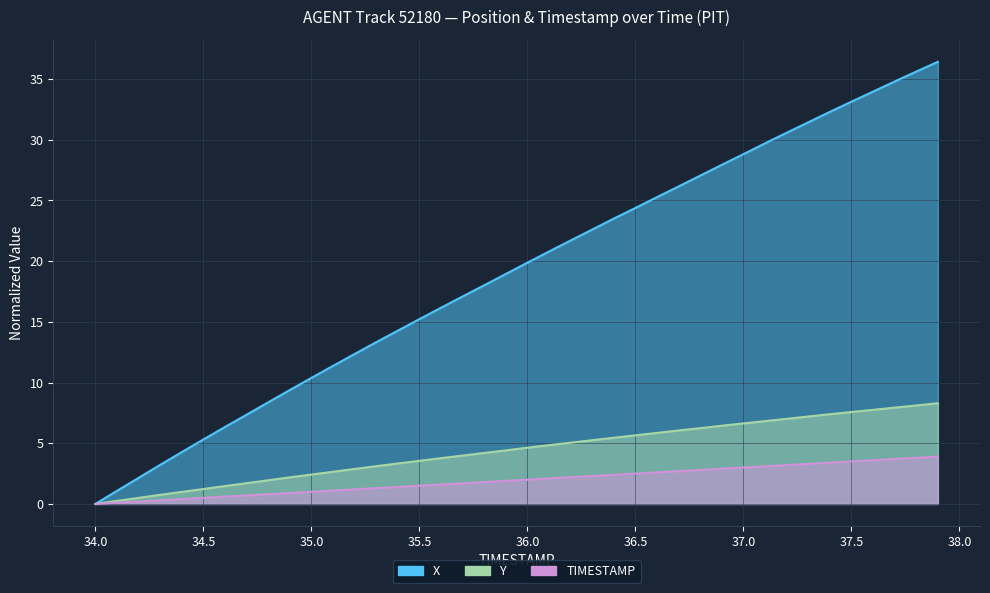

The value of Y at 34.2 is 0.5. True or false?

True